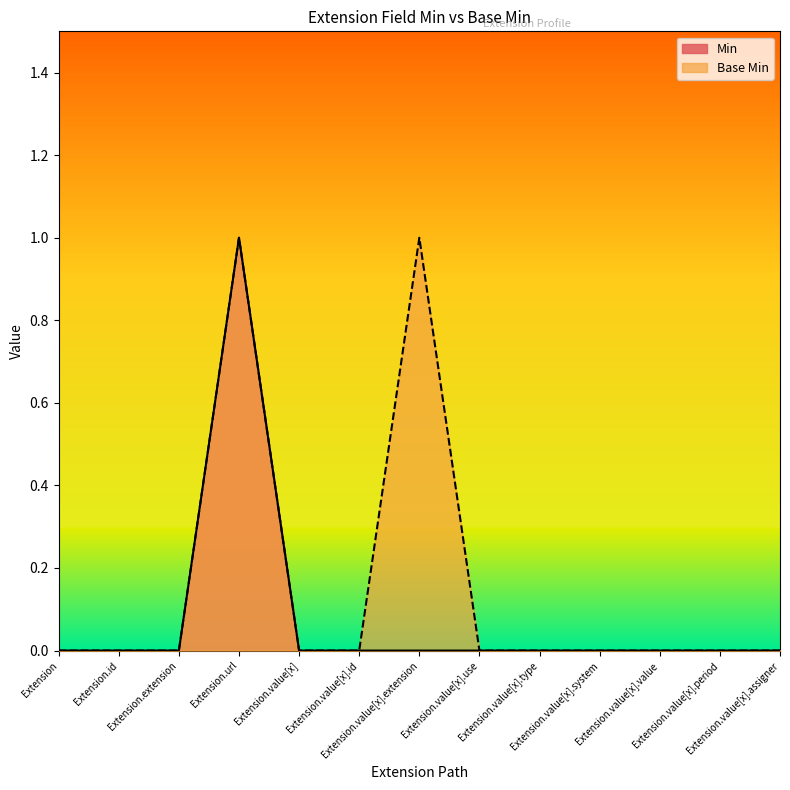

True or false: Min and Base Min cross at least once.

False